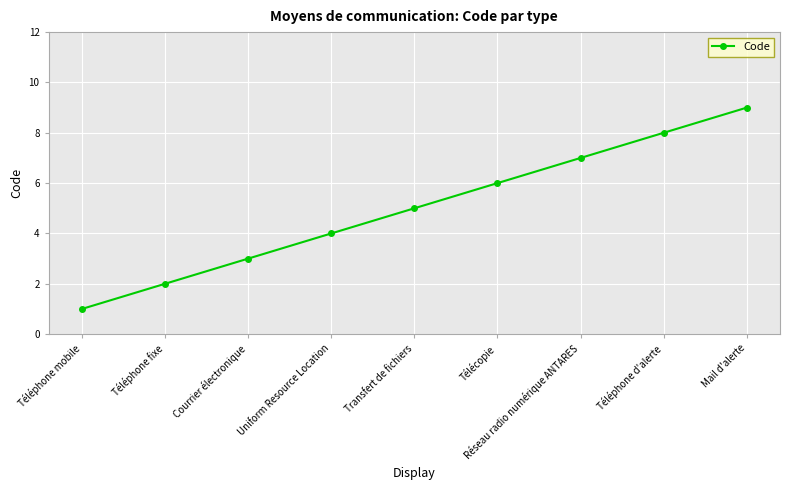

How many values are below 5?

4